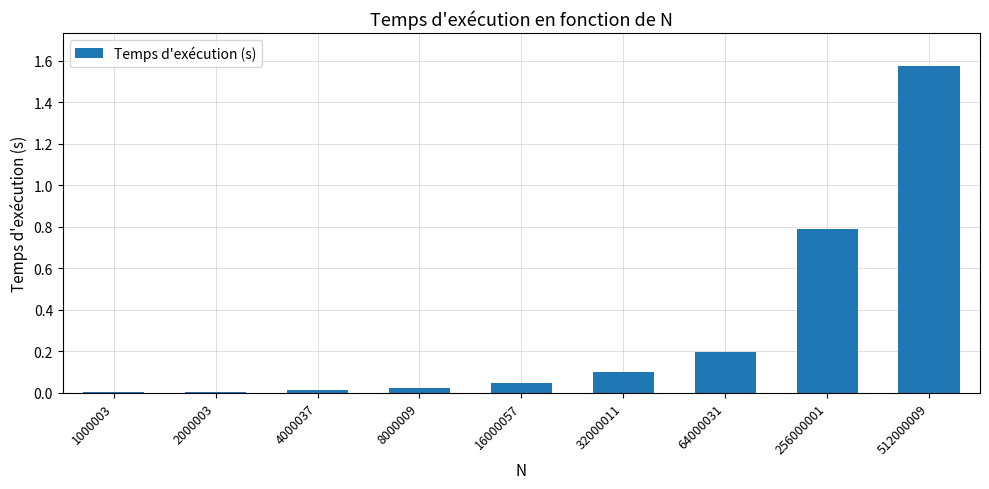

What is the sum of the values at 256000001 and 16000057?

0.8